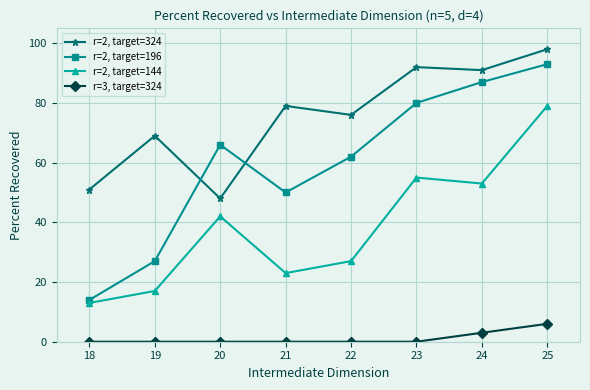

Which series has the largest range (max minus min)?

r=2, target=196